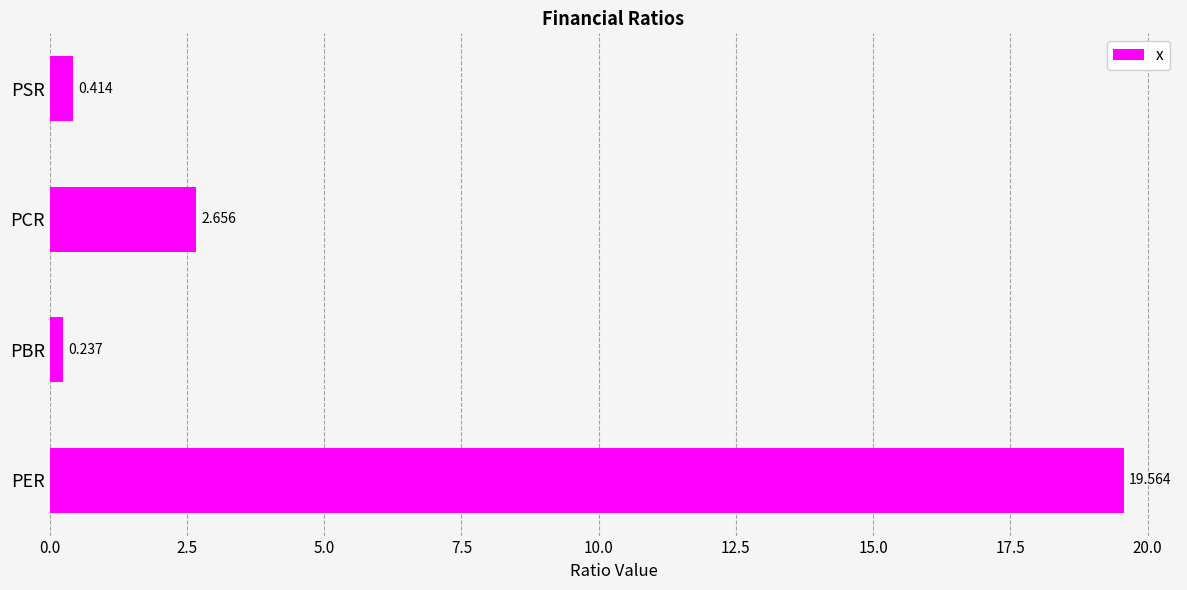

At which label is the value closest to 9?

PCR